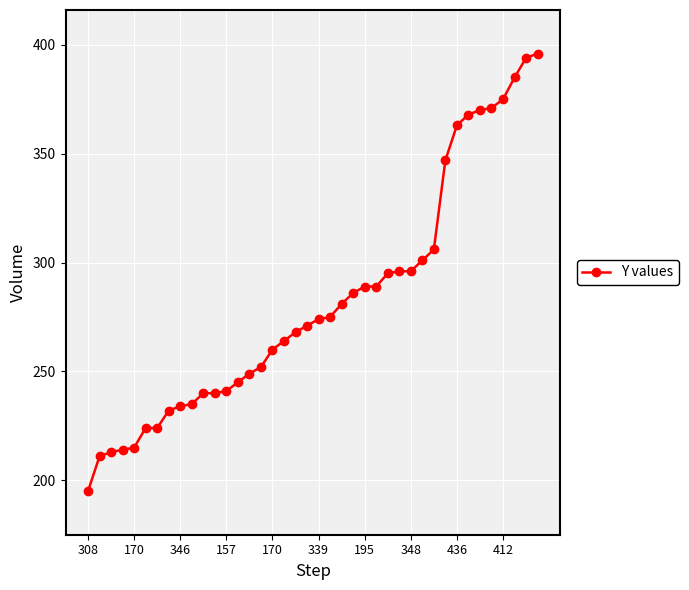

What is the value of the 36th point from the left?

371